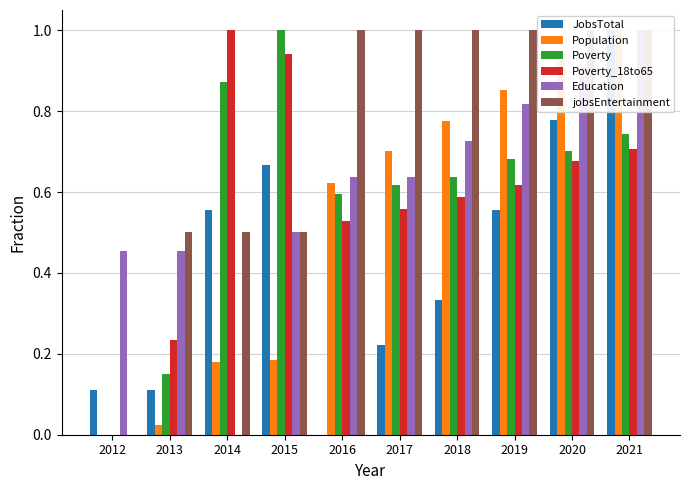

What is the value of the Poverty_18to65 bar at the 3rd from the left?

1.0